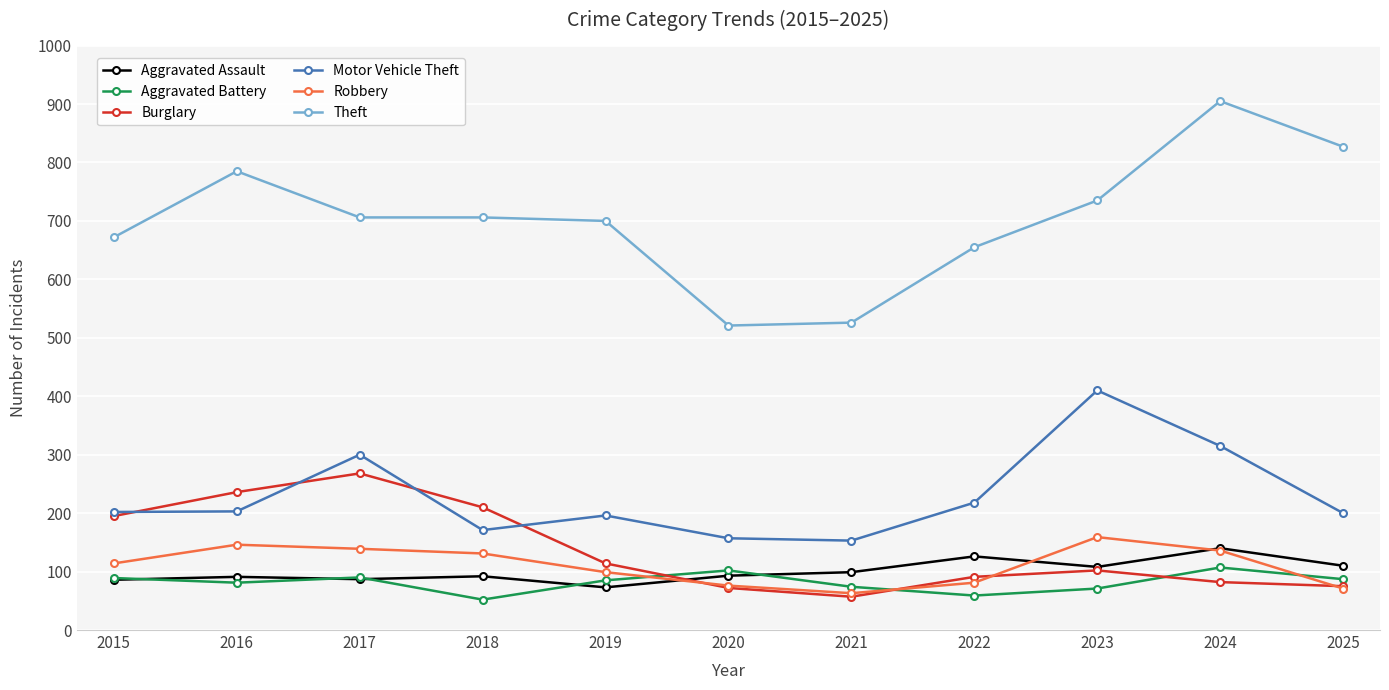

Rank the series by their maximum value, from highest to lowest.

Theft, Motor Vehicle Theft, Burglary, Robbery, Aggravated Assault, Aggravated Battery